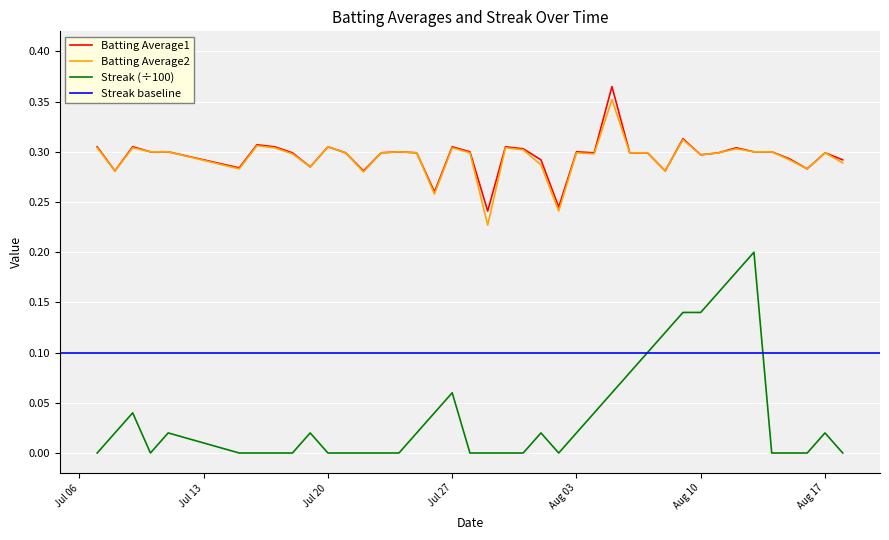

True or false: Streak (÷100) and Batting Average2 intersect in this chart.

False